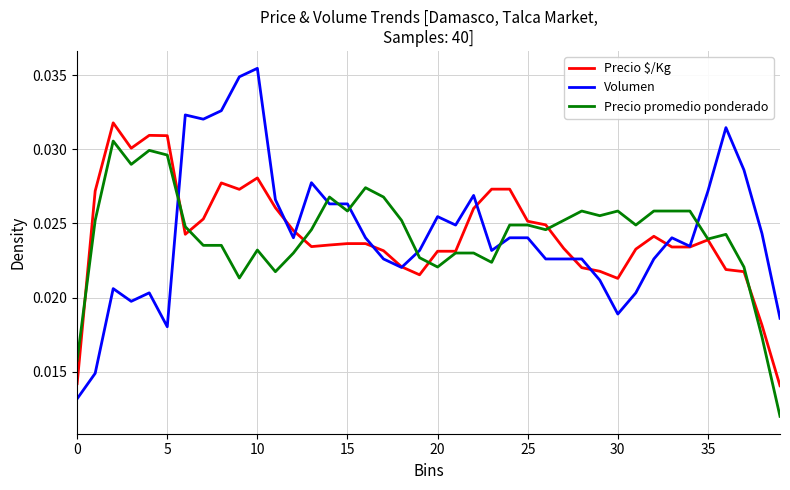

Rank the series by their maximum value, from lowest to highest.

Precio promedio ponderado, Precio $/Kg, Volumen